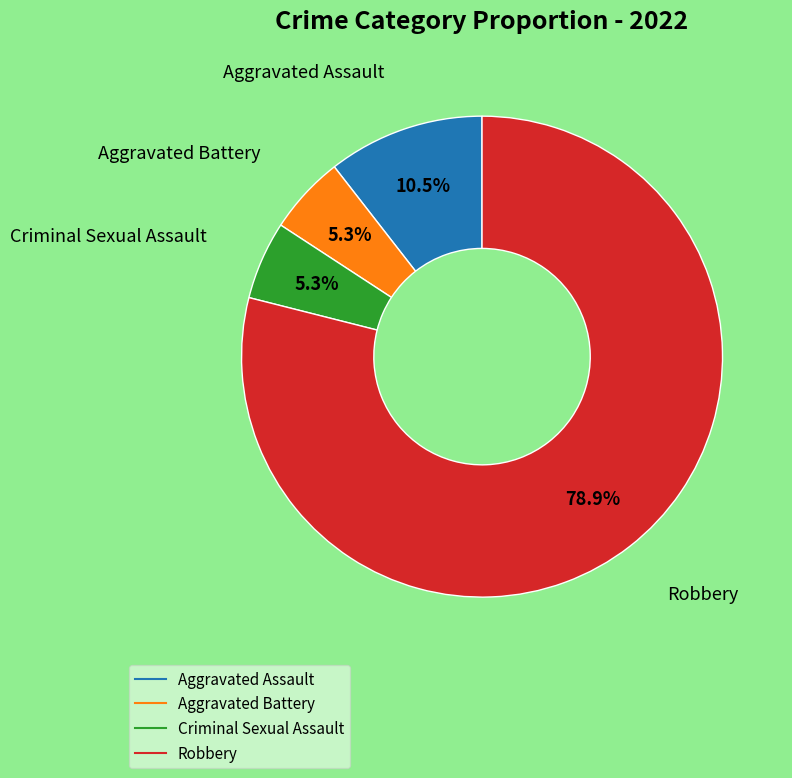

To the nearest percent, what portion does Aggravated Battery represent?

5%